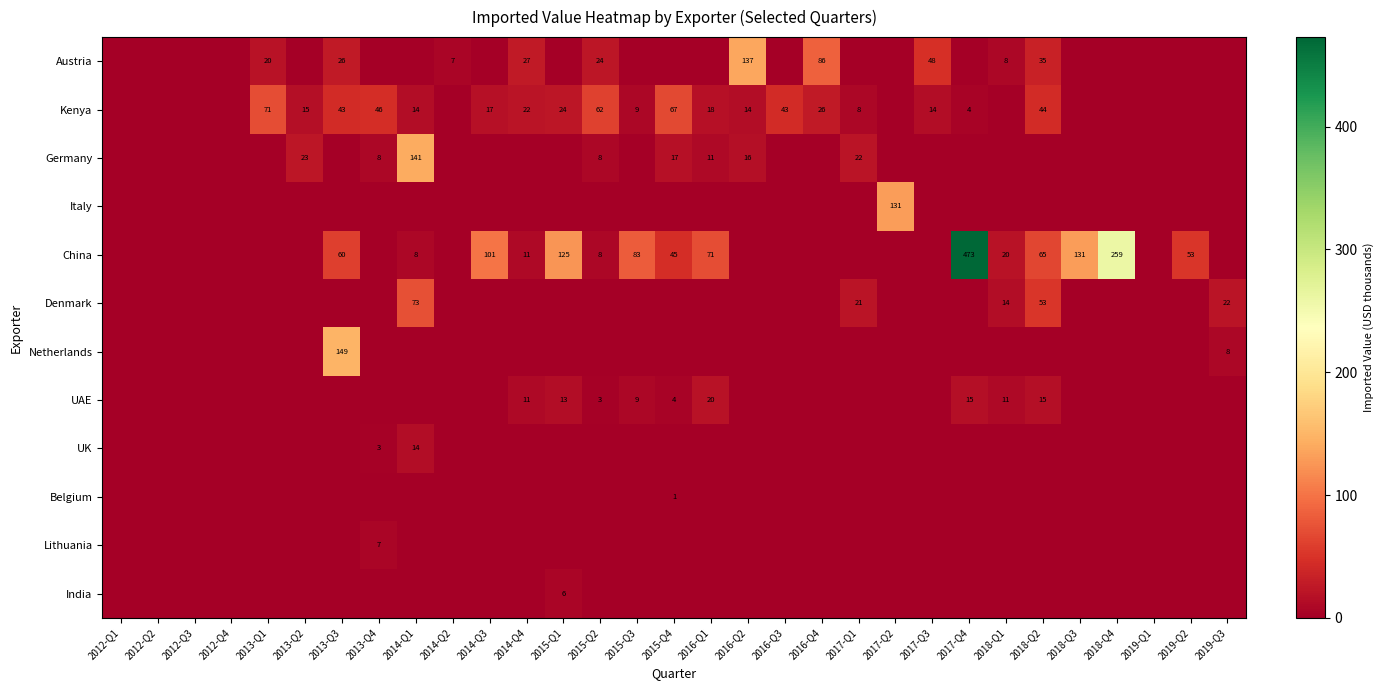

Is it true that UAE equals -11 at 2014-Q3?

False